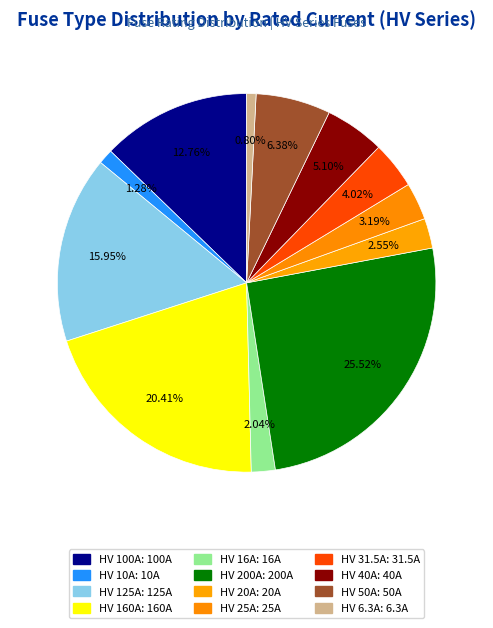

To the nearest percent, what percentage of the pie is HV 125A?

16%